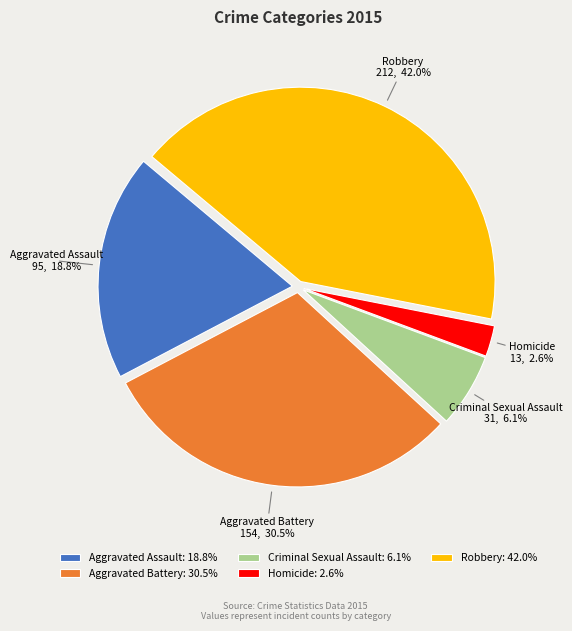

Is there any slice that represents more than half of the pie?

No